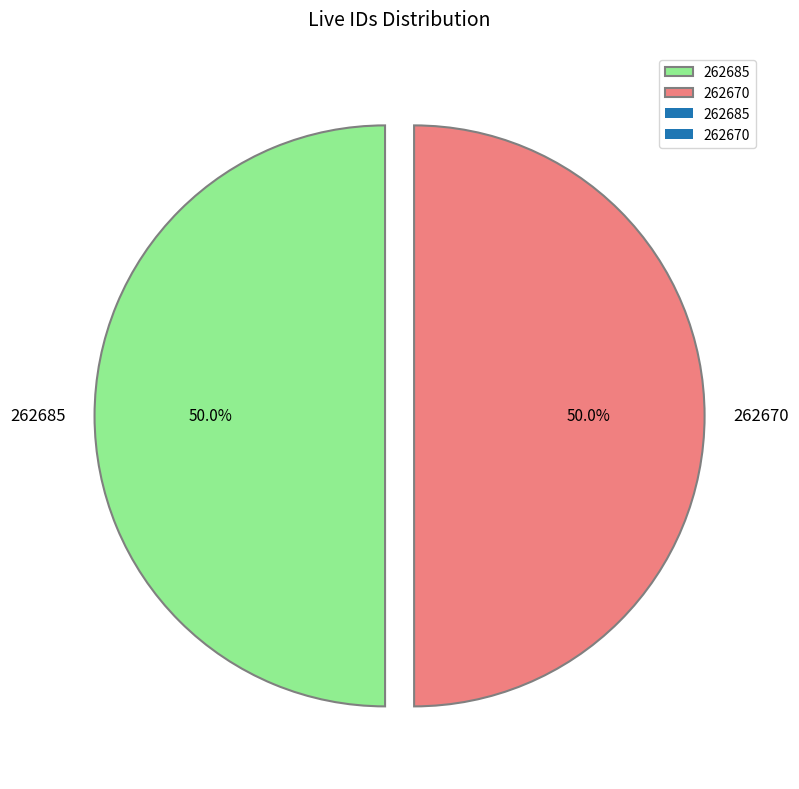

To the nearest percent, what percentage of the pie is 262670?

50%